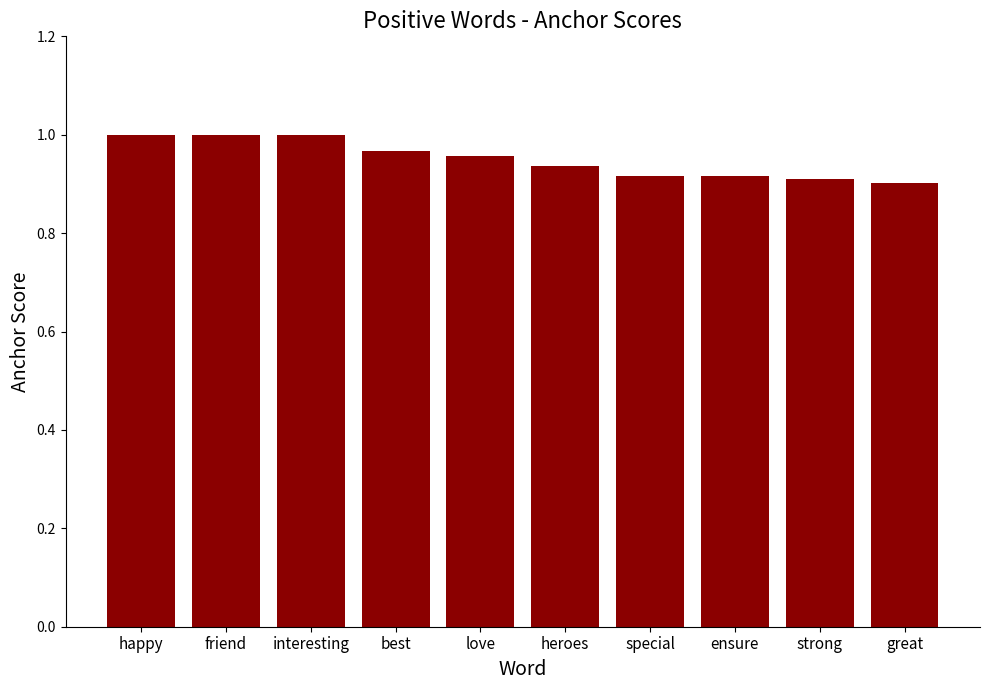

What is the sum of all values?

9.5